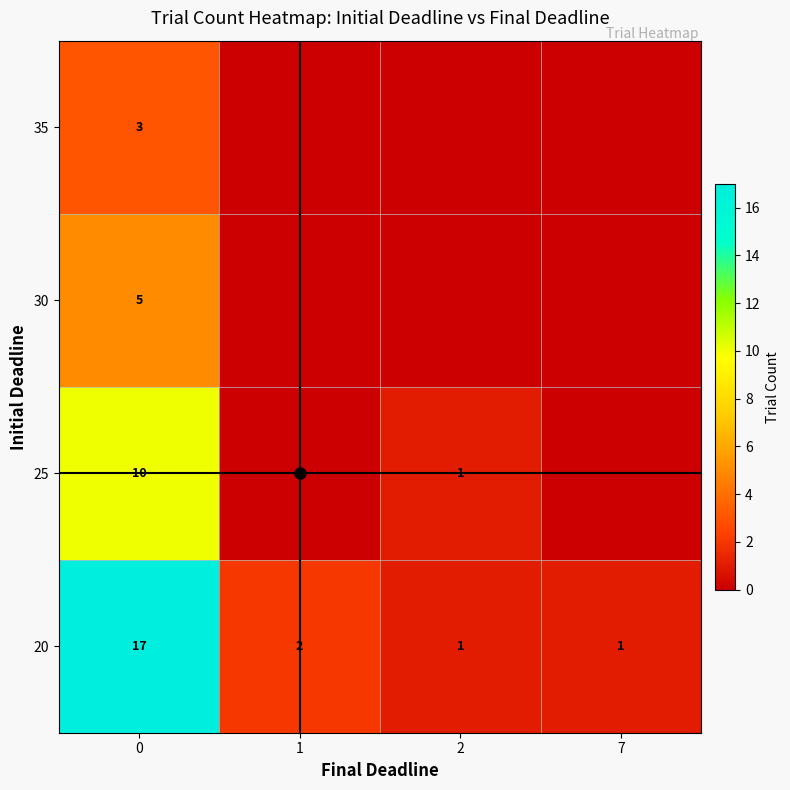

What is the sum of all 20 values?

21